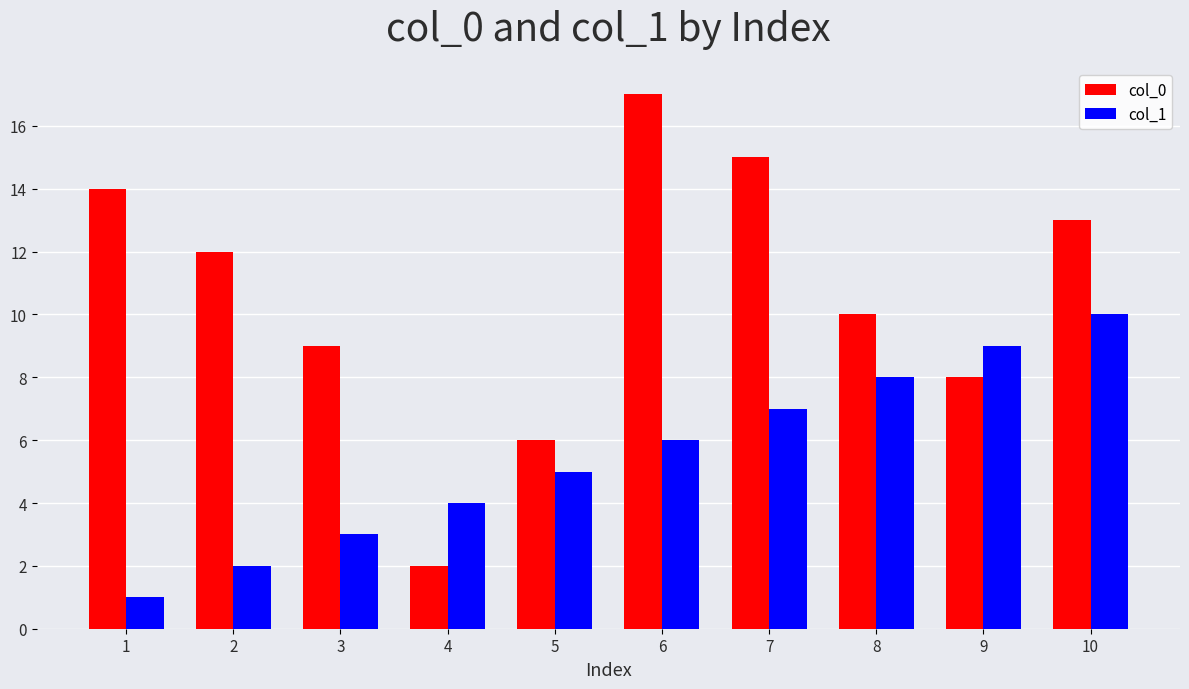

What is the minimum value for col_0?

2